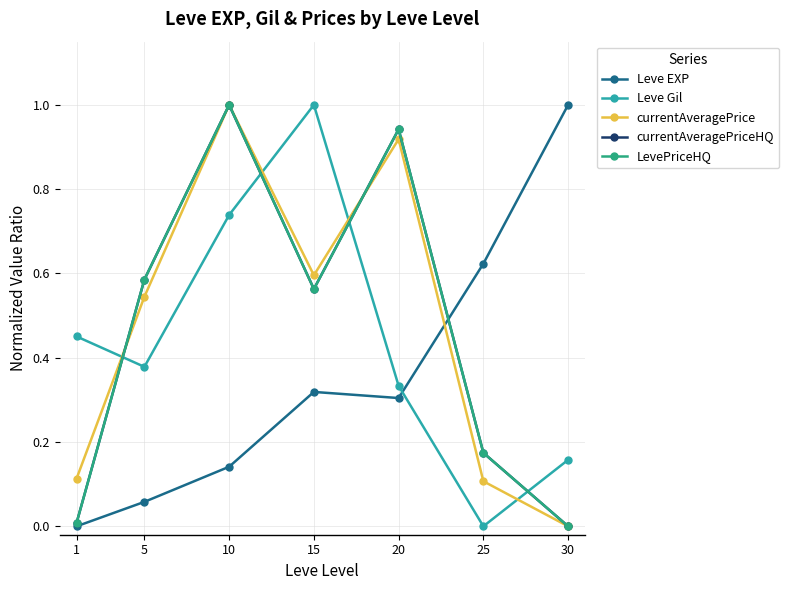

List the series in order of their peak value, lowest first.

Leve EXP, Leve Gil, currentAveragePrice, currentAveragePriceHQ, LevePriceHQ